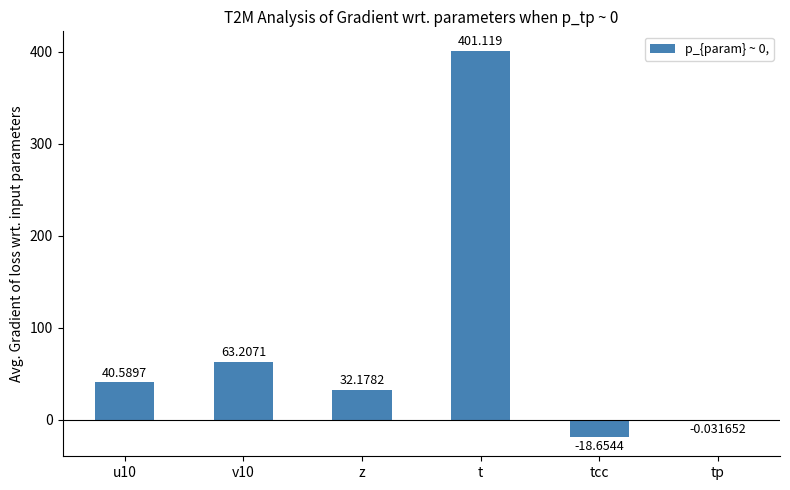

What is the change in value from u10 to tp?

-40.6